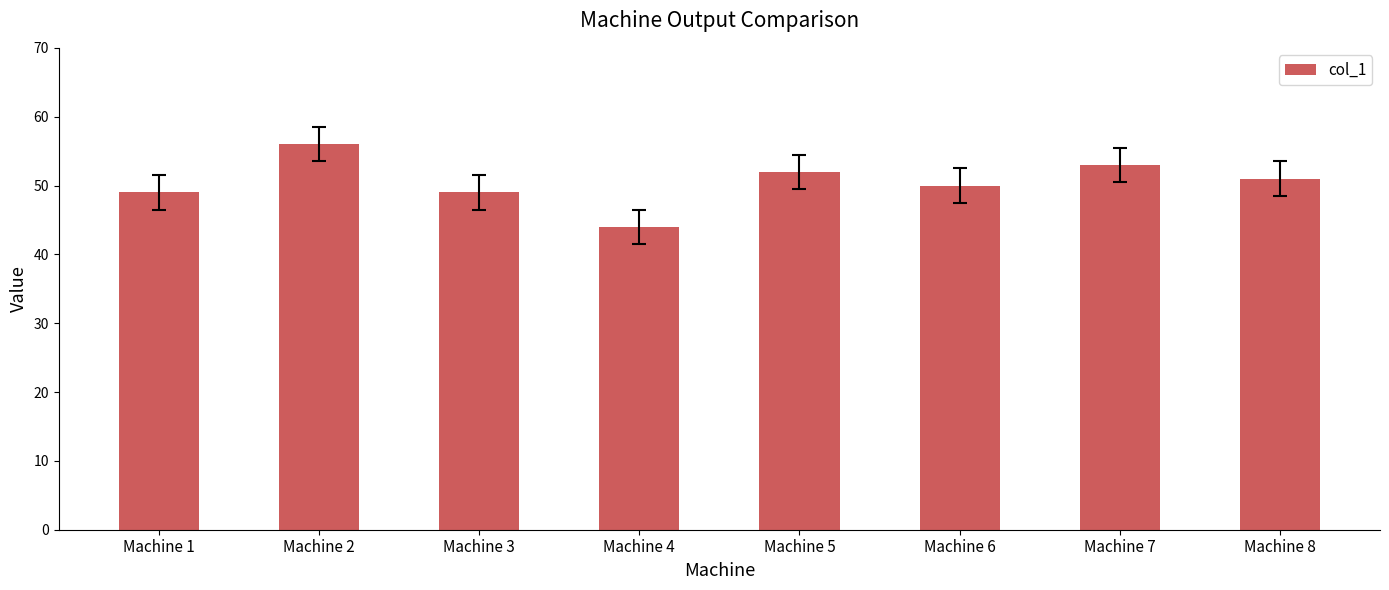

What is the sum of the values at Machine 6 and Machine 2?

106